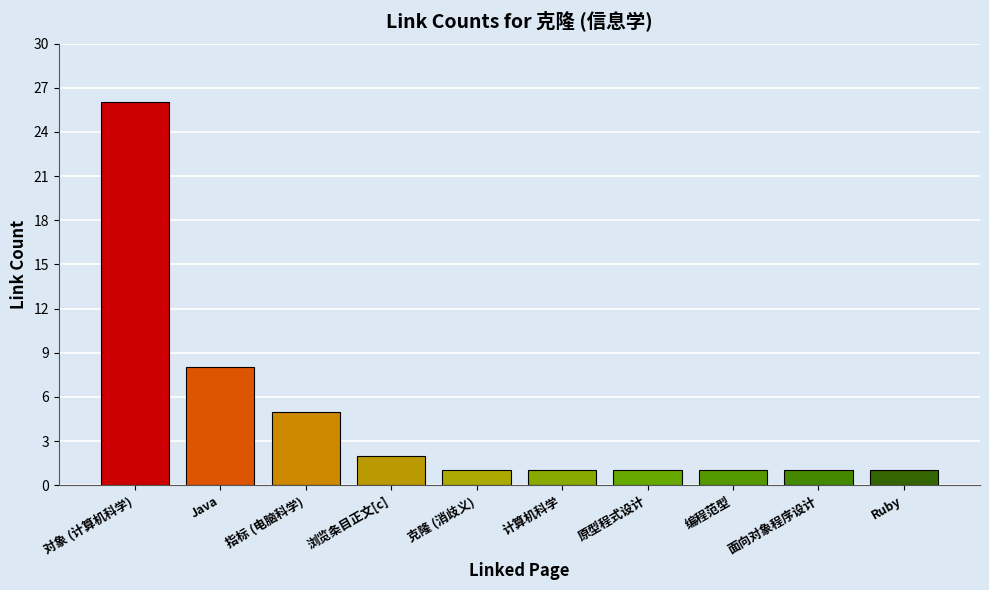

At which label is the value closest to 13?

Java